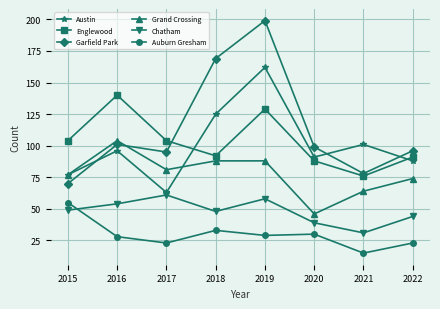

What is the maximum value for Auburn Gresham?

55